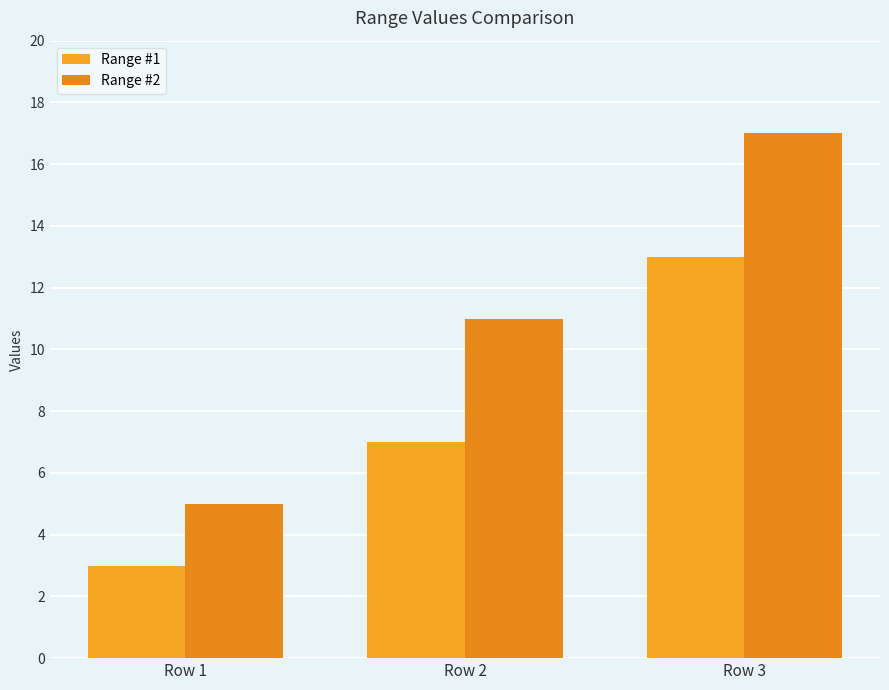

At which label does Range #2 first exceed 11?

Row 3